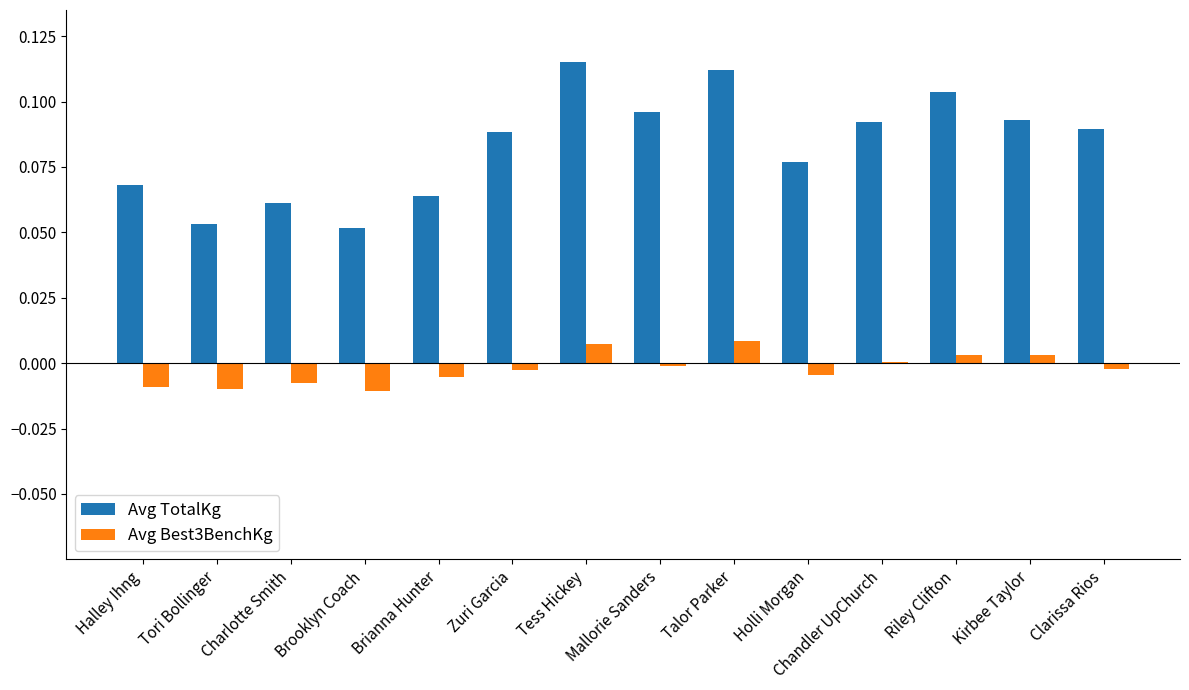

Is it true that Avg Best3BenchKg equals 0.0 at Tess Hickey?

True